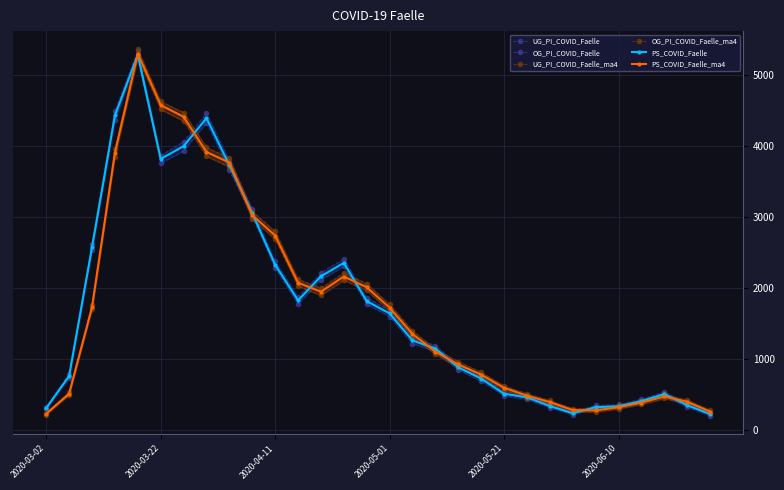

True or false: PS_COVID_Faelle has more than 2 points higher than both neighbors.

True